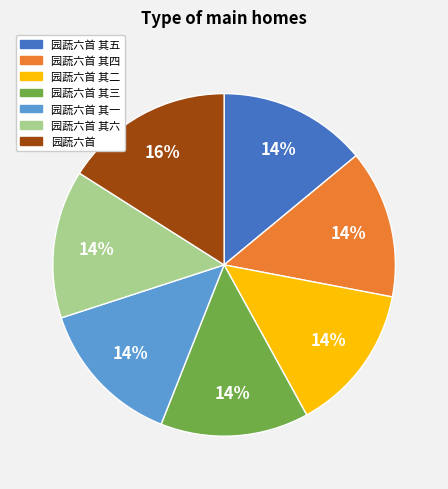

Is it true that 园蔬六首 其二 is 14% of the pie?

True